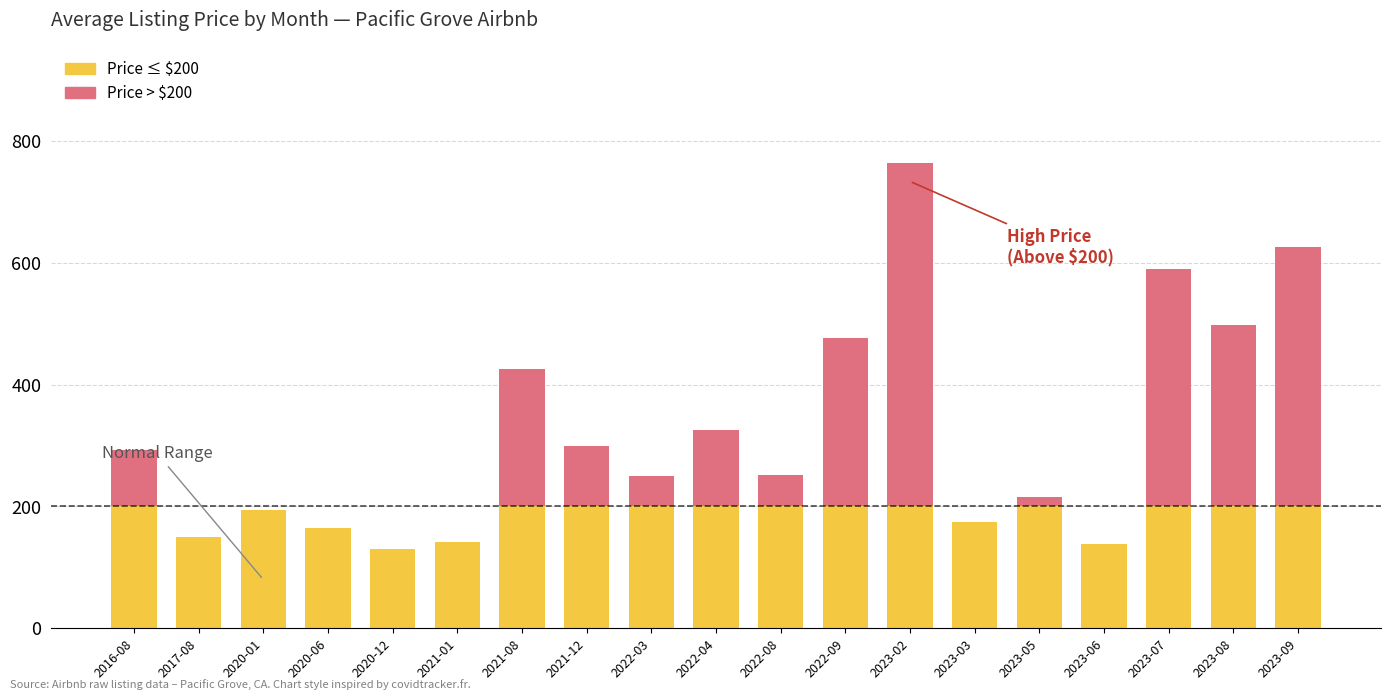

What is the total value across all series at 2021-01?

141.0